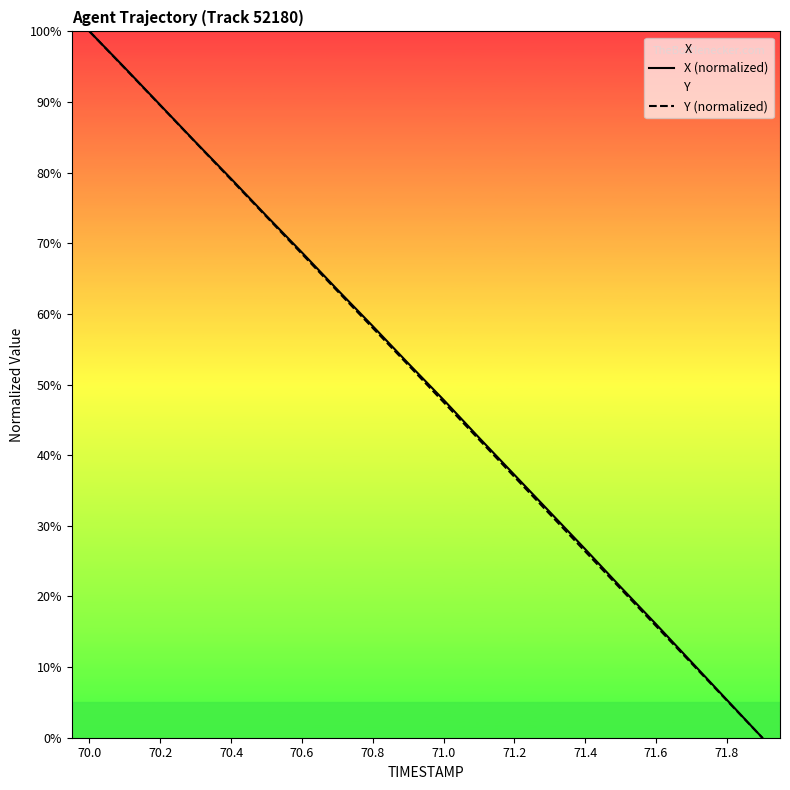

At which label does Y (normalized) first exceed 52?

70.0